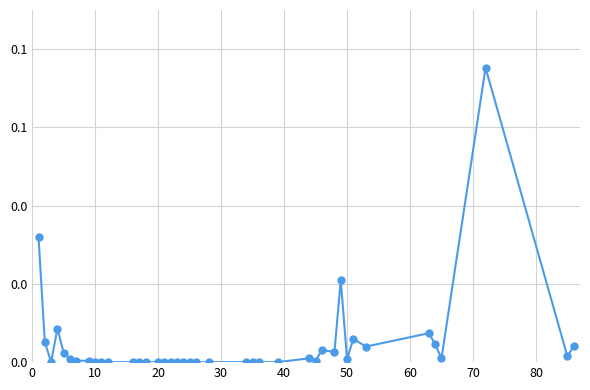

Which category has the lowest value across all series?

20